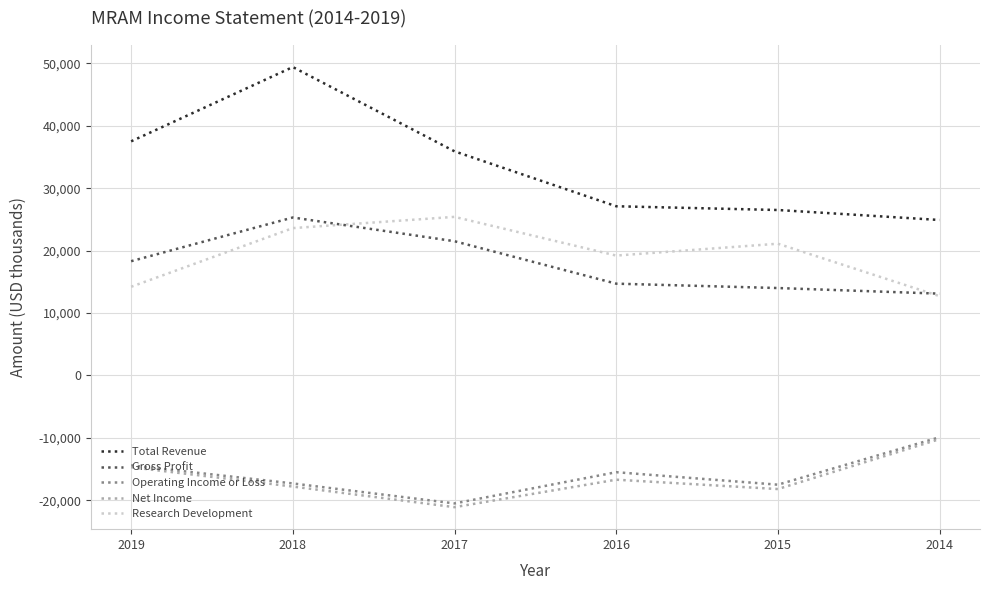

In Research Development, how many points are lower than both neighbors (excluding endpoints)?

1